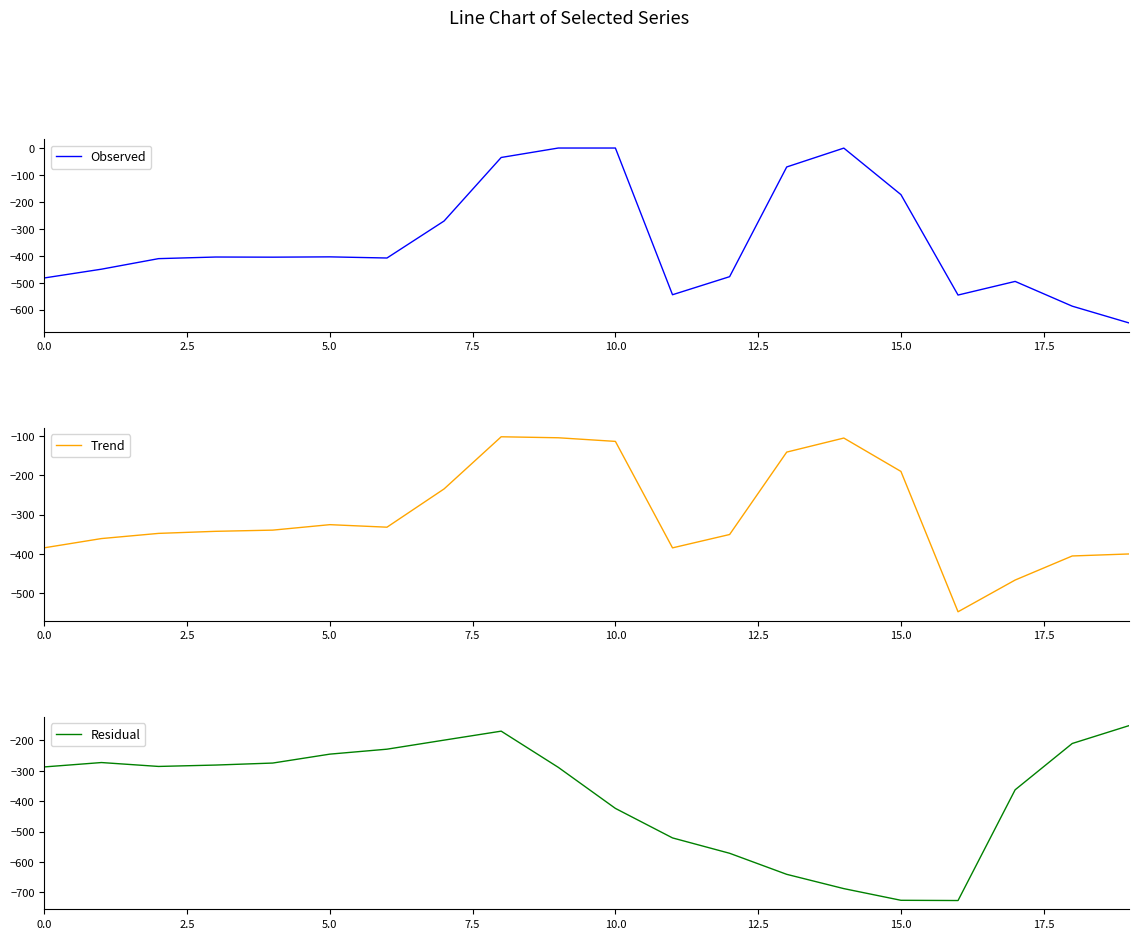

How many intersections are there between Residual and Trend?

2